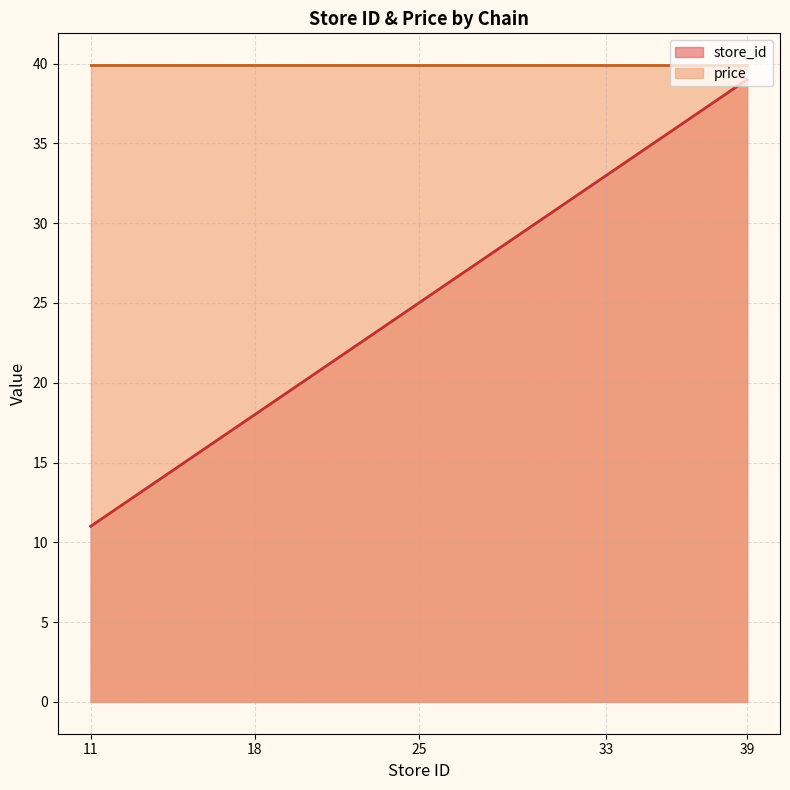

Is it true that store_id equals 18.0 at 18?

True